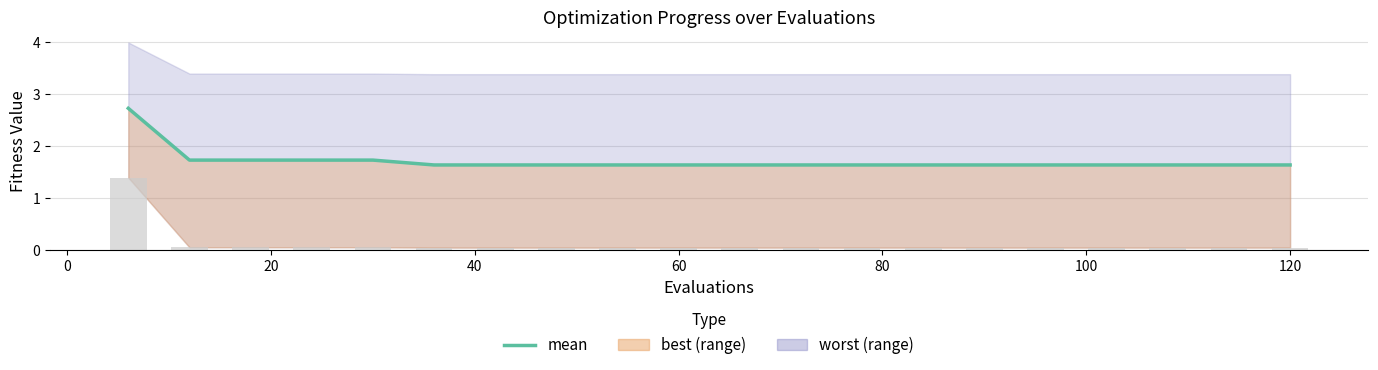

Count the number of categories in the chart.

20